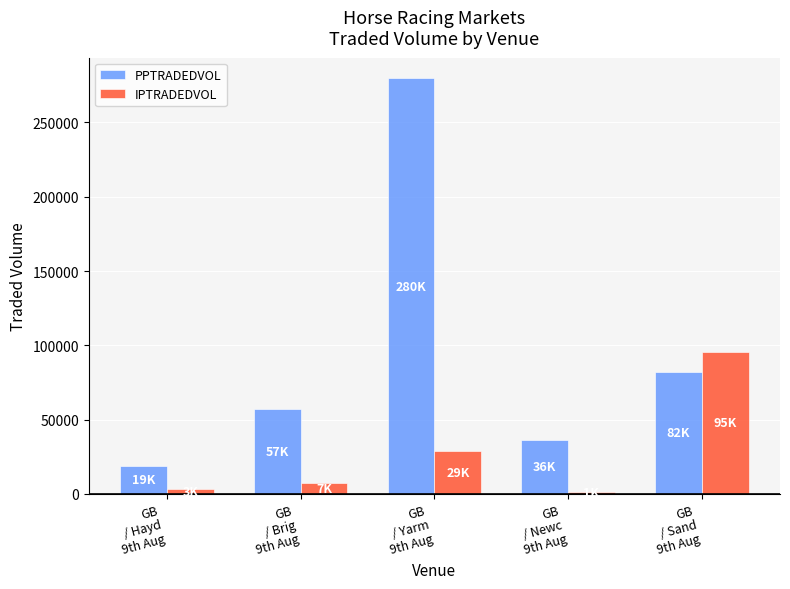

What is the total value across all series at GB
/ Brig
9th Aug?

64335.4